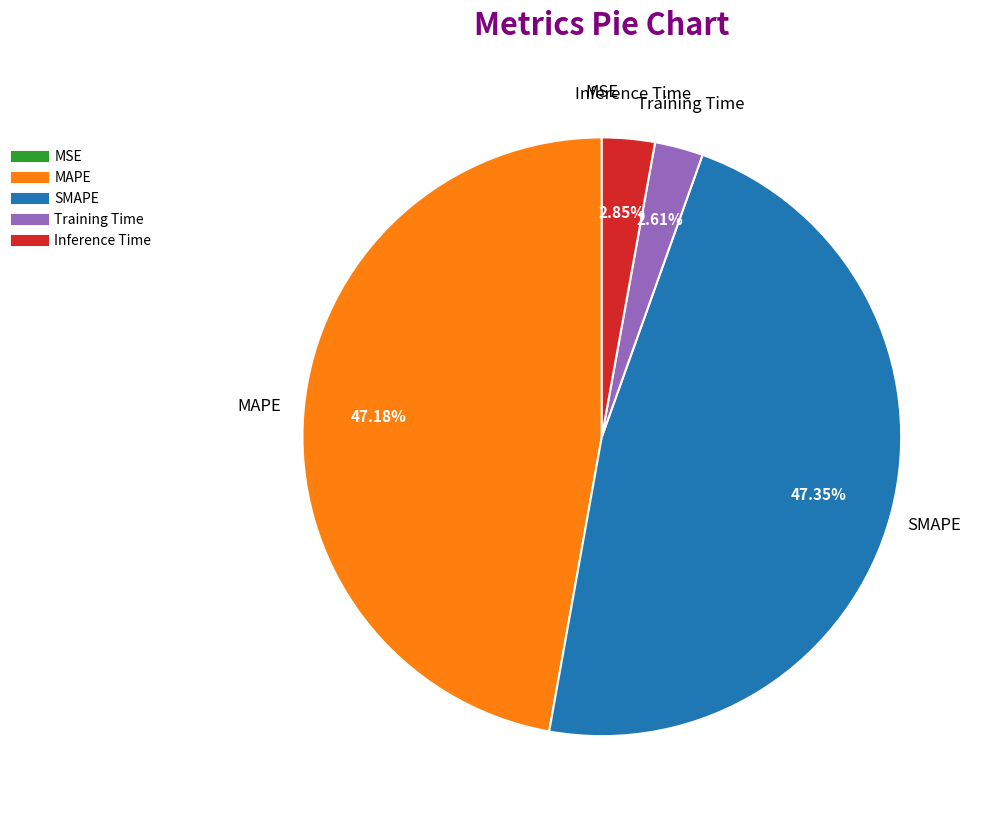

Between SMAPE and Training Time, which is larger?

SMAPE